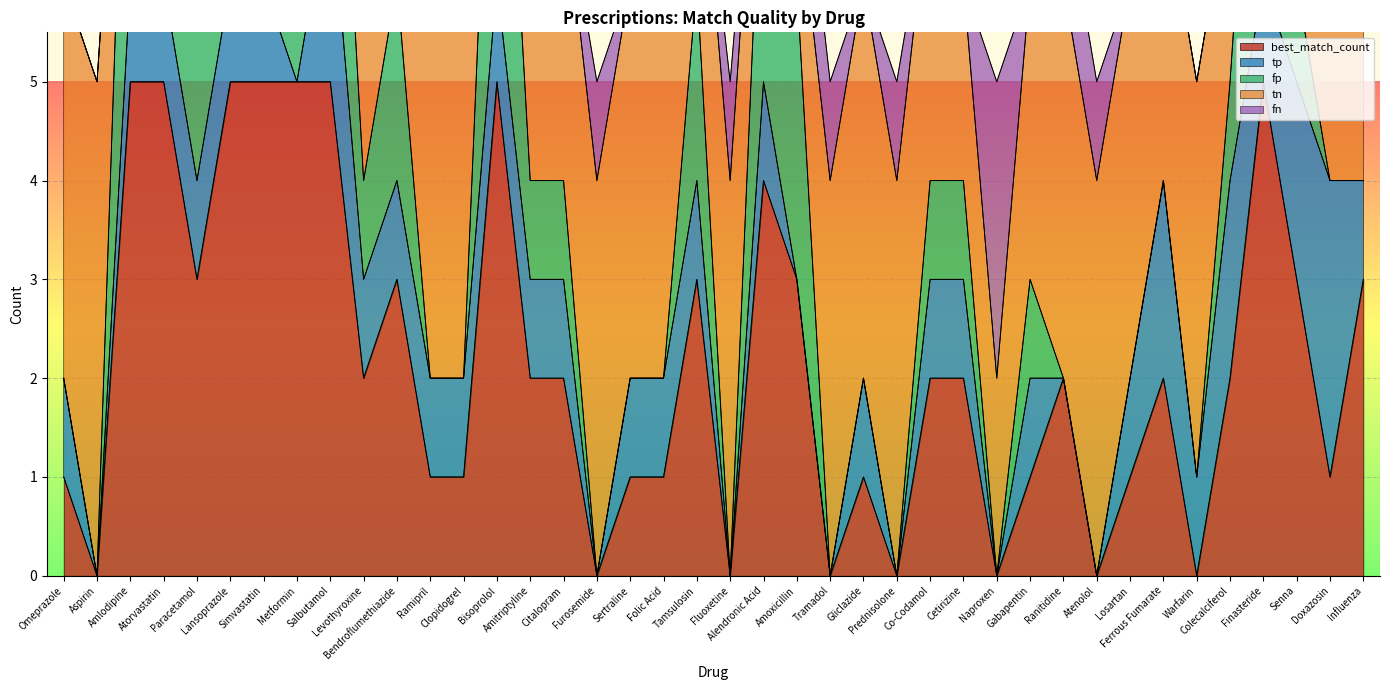

What is the maximum value for tn?

5